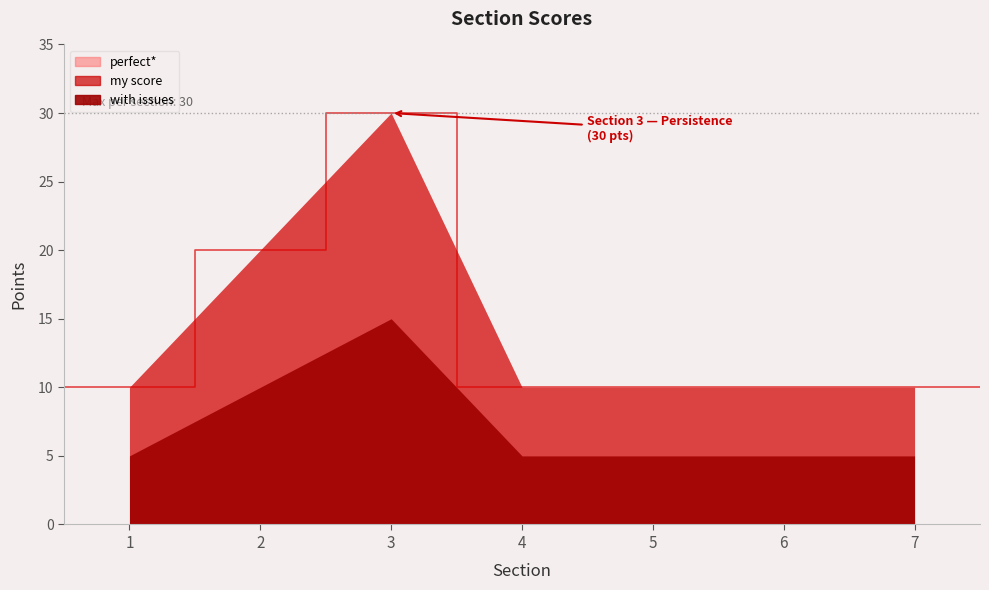

Reading left to right, what are all the values shown in this chart?

perfect*: 1=10	2=20	3=30	4=10	5=10	6=10	7=10
my score: 1=10	2=20	3=30	4=10	5=10	6=10	7=10
with issues: 1=5	2=10	3=15	4=5	5=5	6=5	7=5